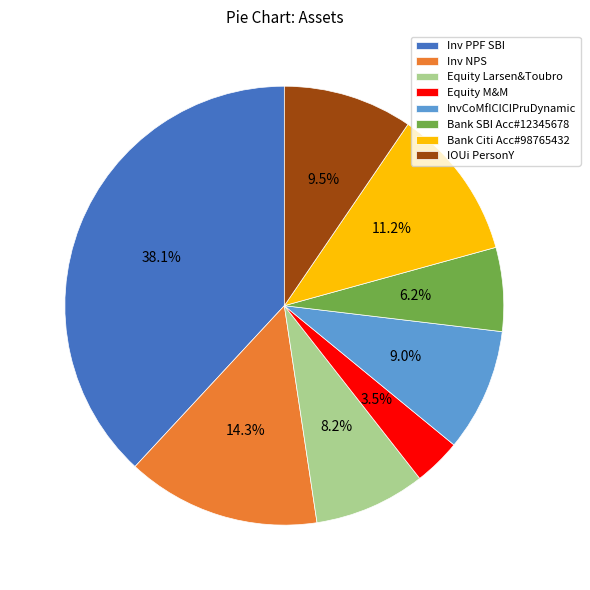

To the nearest percent, what percentage of the pie is InvCoMfICICIPruDynamic?

9%